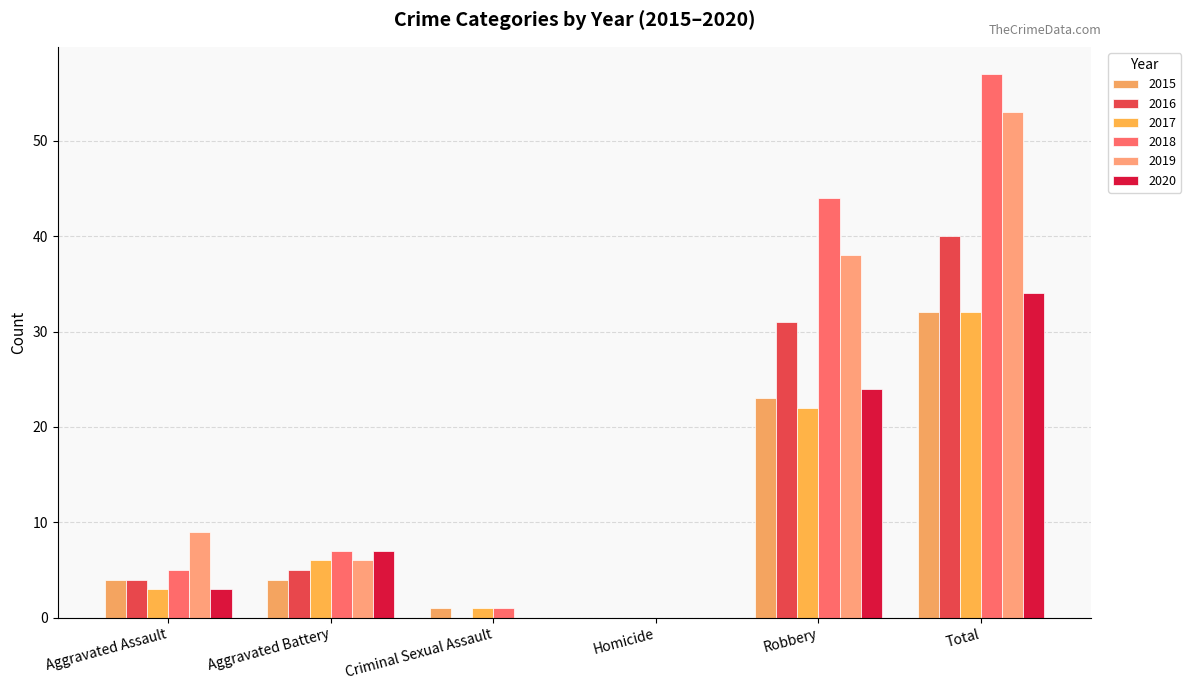

How many data points does each series have?

6